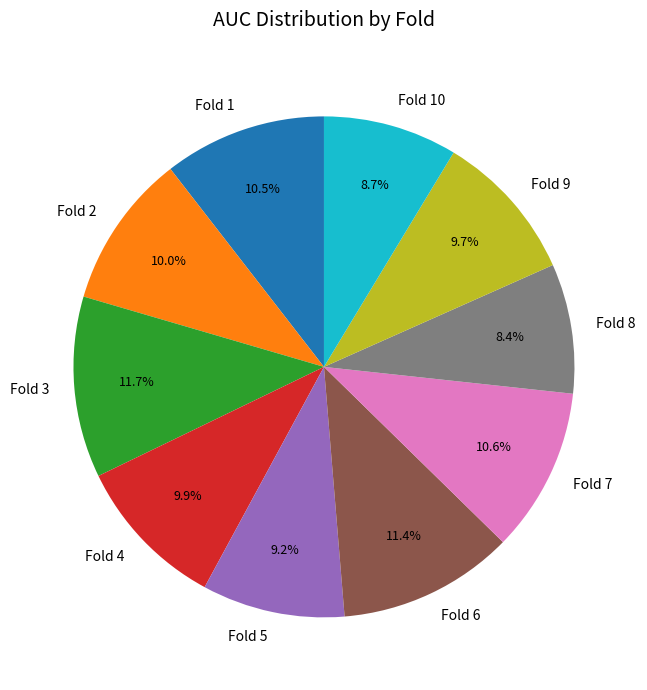

Does any single category account for the majority?

No